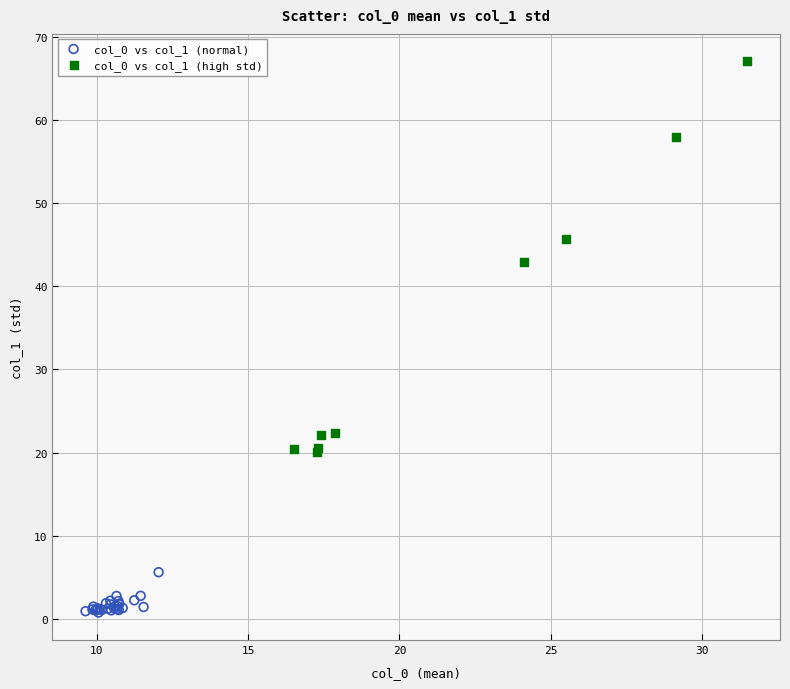

Which series reaches the minimum Y coordinate?

col_0 vs col_1 (normal)